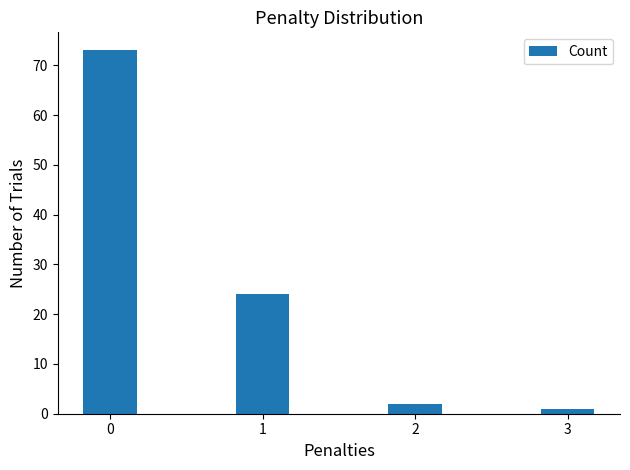

Does the chart contain stacked bars?

No